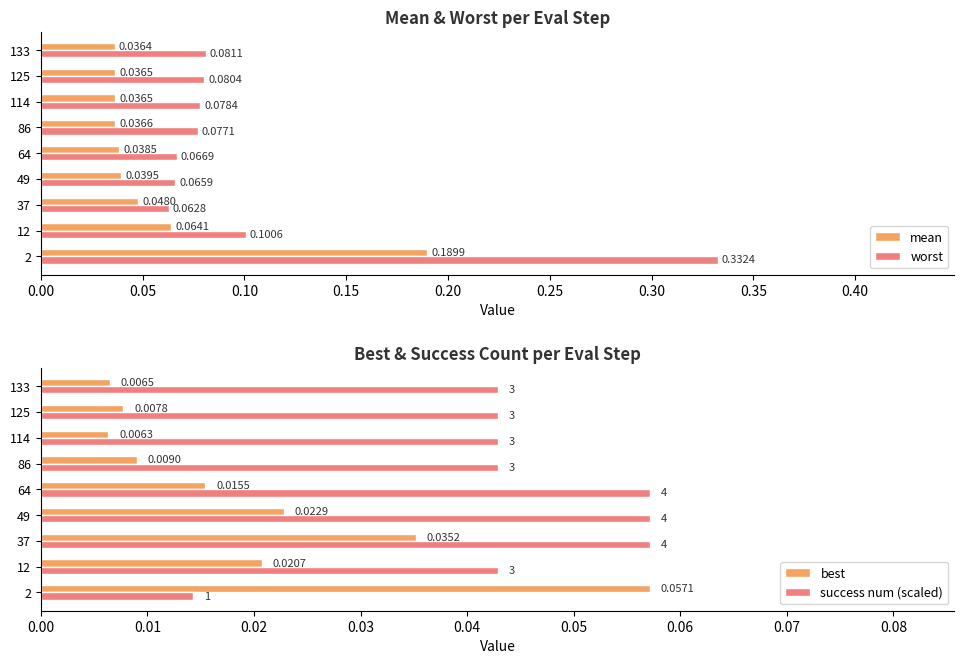

The success num (scaled) series shows 0.1 at 114. True or false?

False